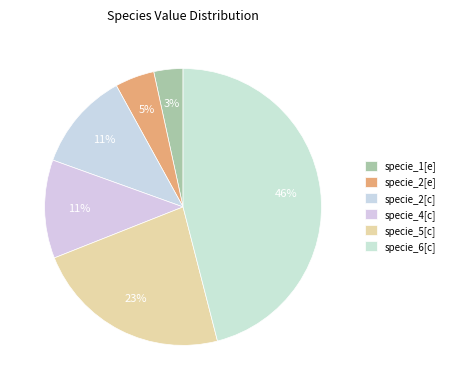

Count the number of slices in the pie.

6